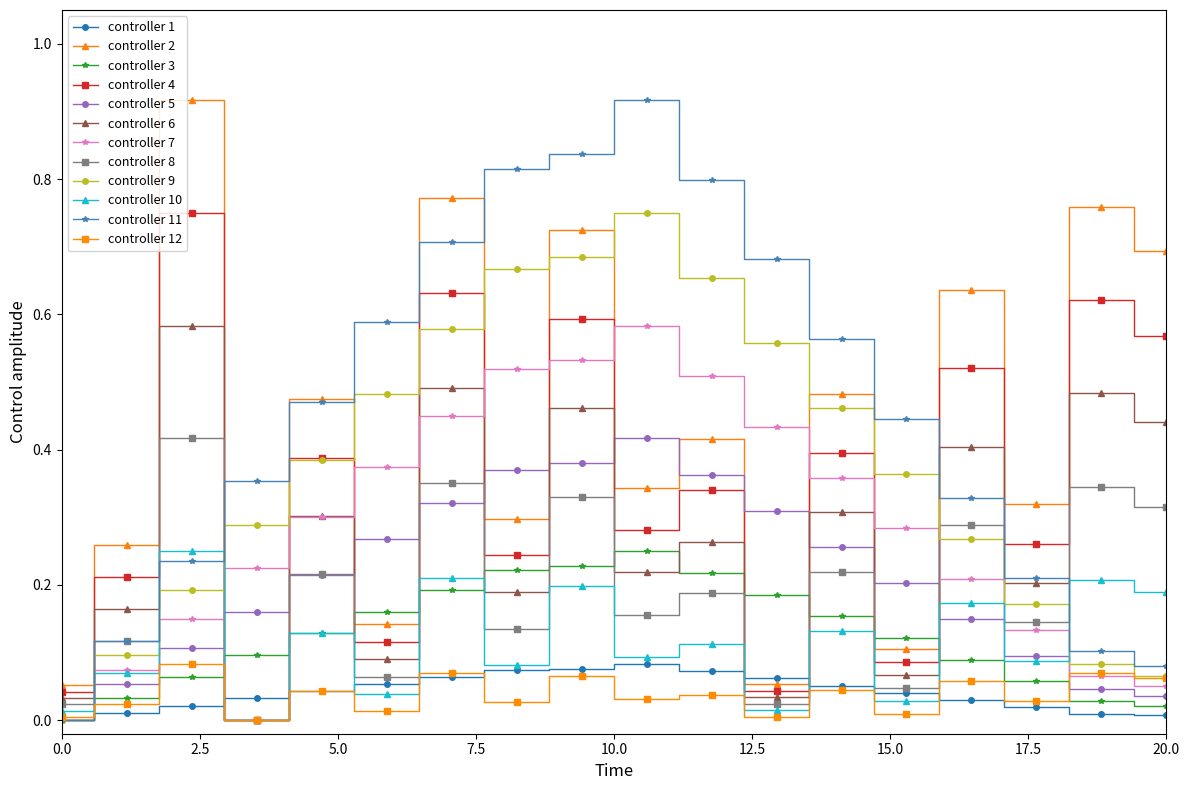

Count the number of data series in this chart.

12